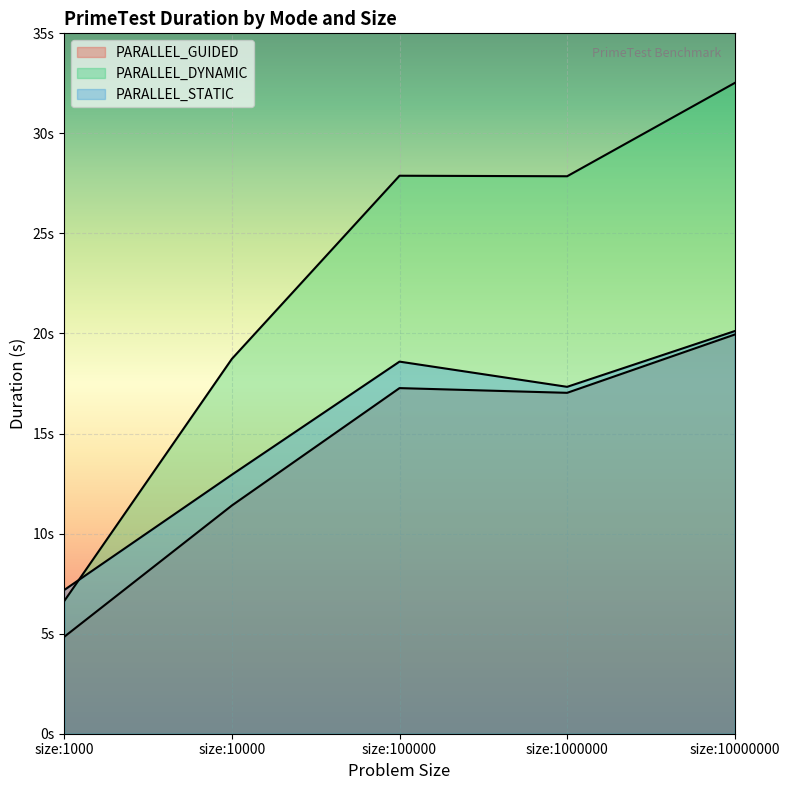

At which category does the chart reach its minimum across all series?

size:1000